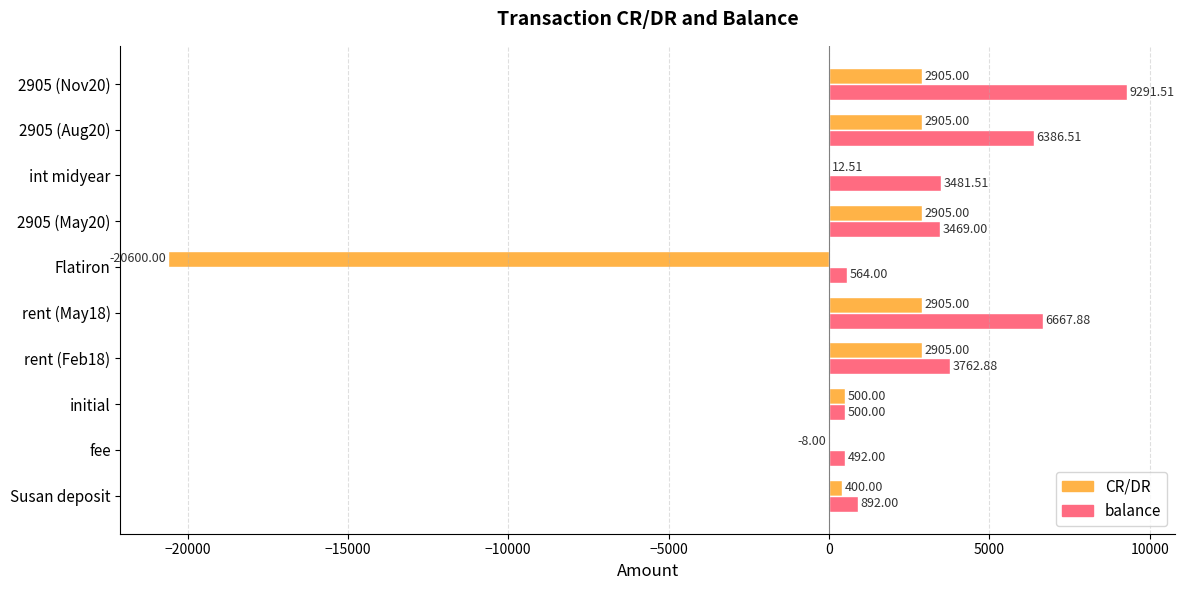

What is the sum of the balance values at int midyear and initial?

3981.5